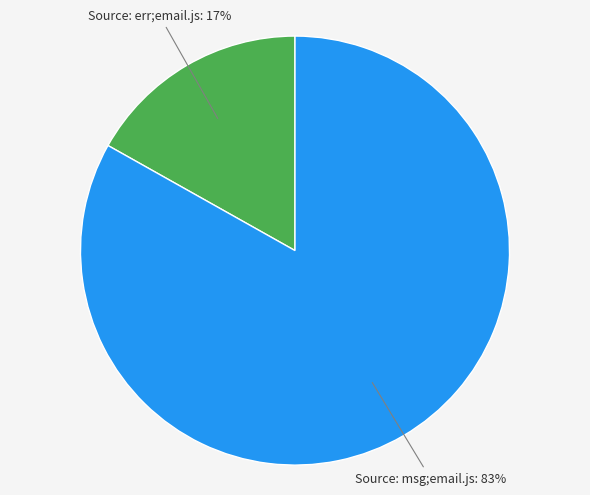

Combined, do Source: err;email.js and Source: msg;email.js account for over 50%?

Yes